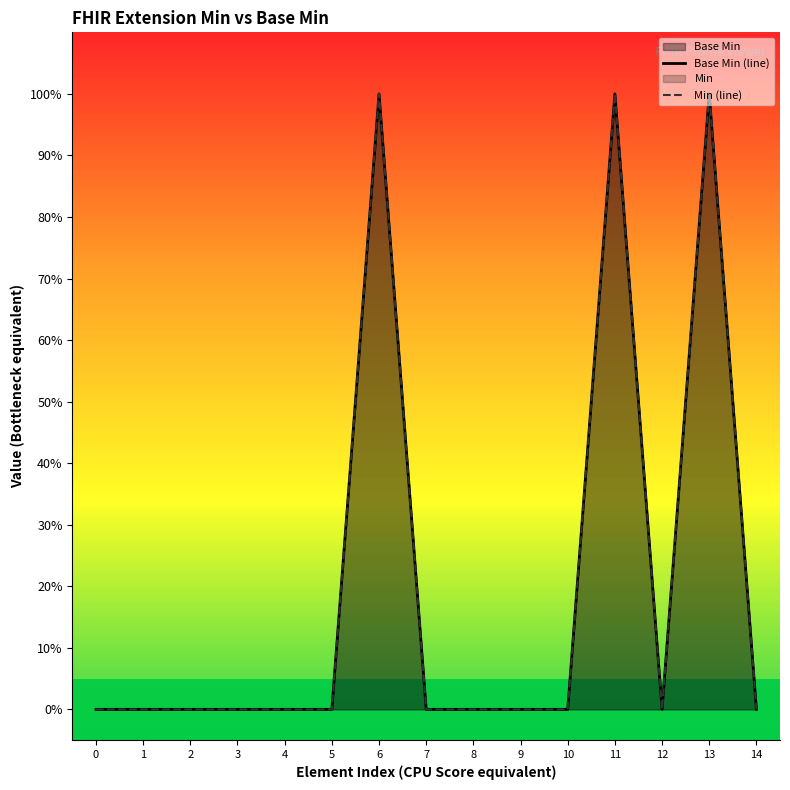

Between 12 and 7, which is larger?

12